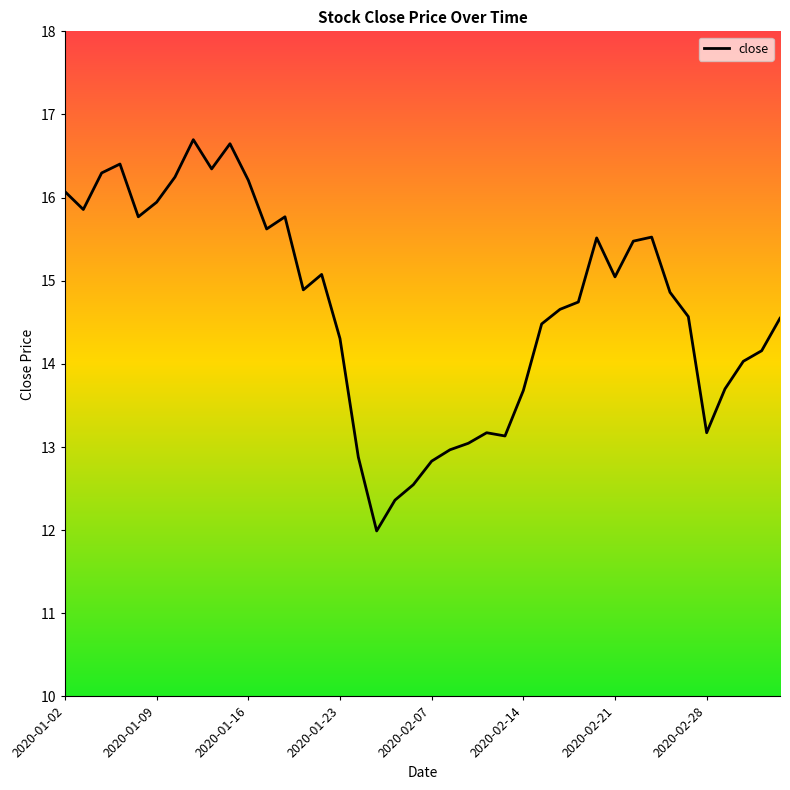

What is the greatest value displayed?

16.7